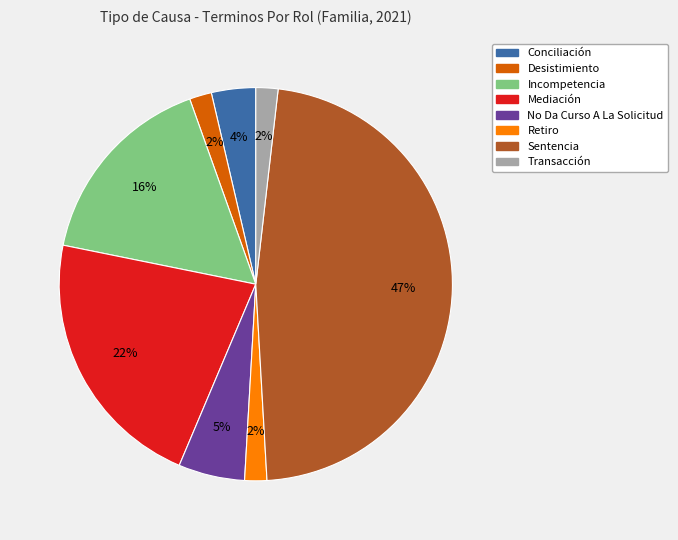

What is the largest slice in the pie chart?

Sentencia